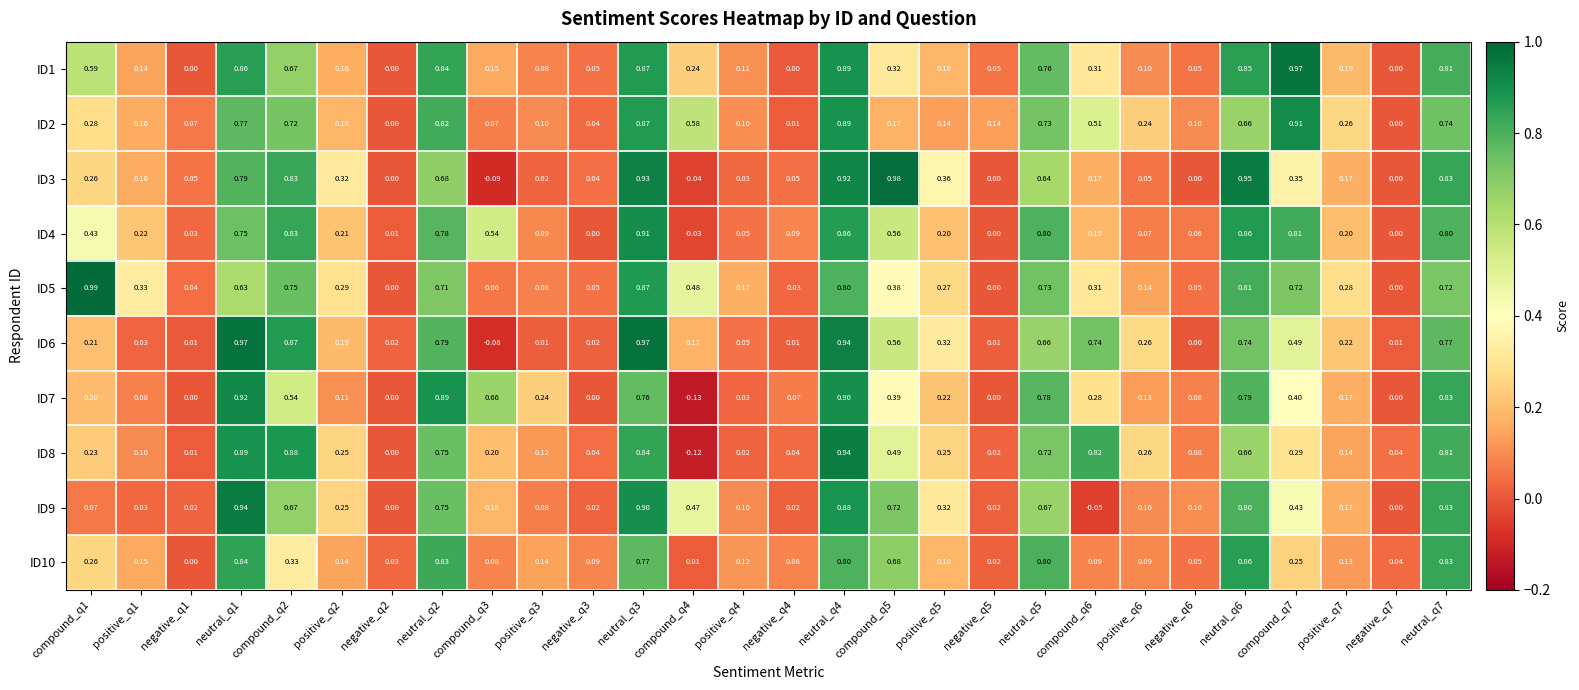

Is the value of ID3 at positive_q7 greater than the value of ID6 at compound_q1?

No